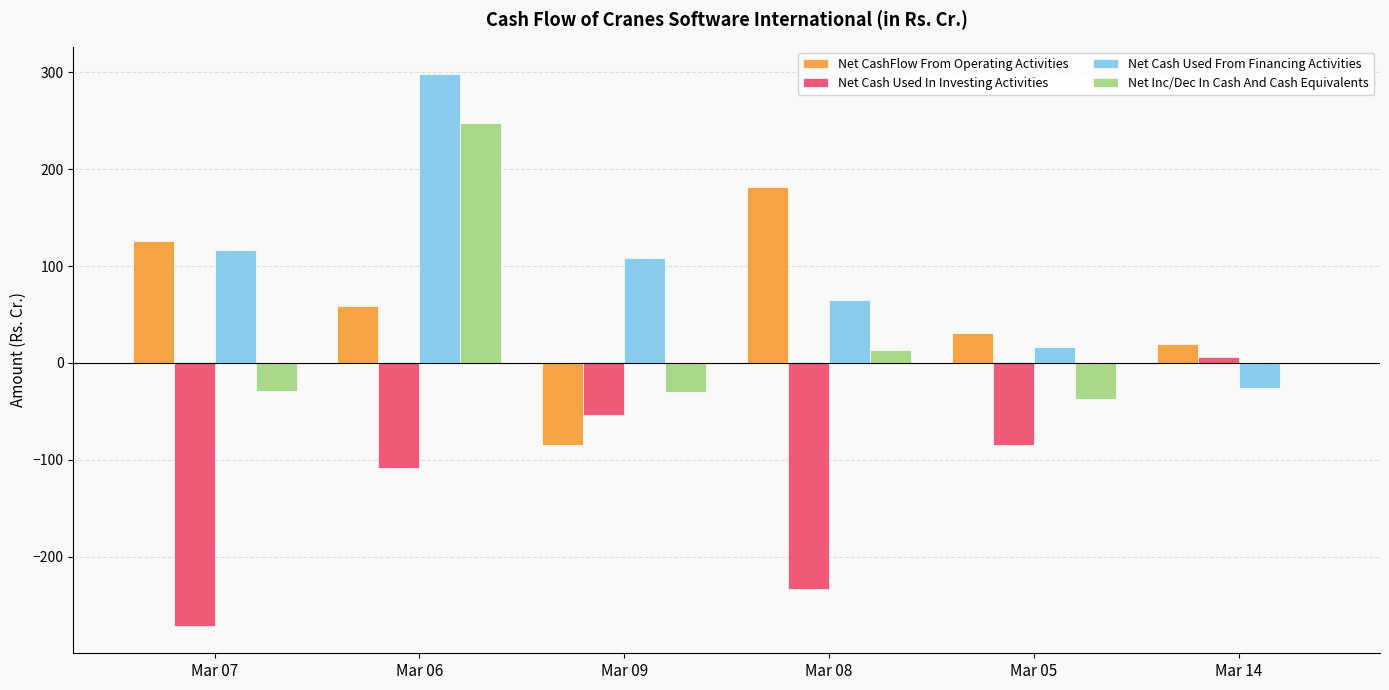

At which label is Net Cash Used From Financing Activities closest to 135?

Mar 07